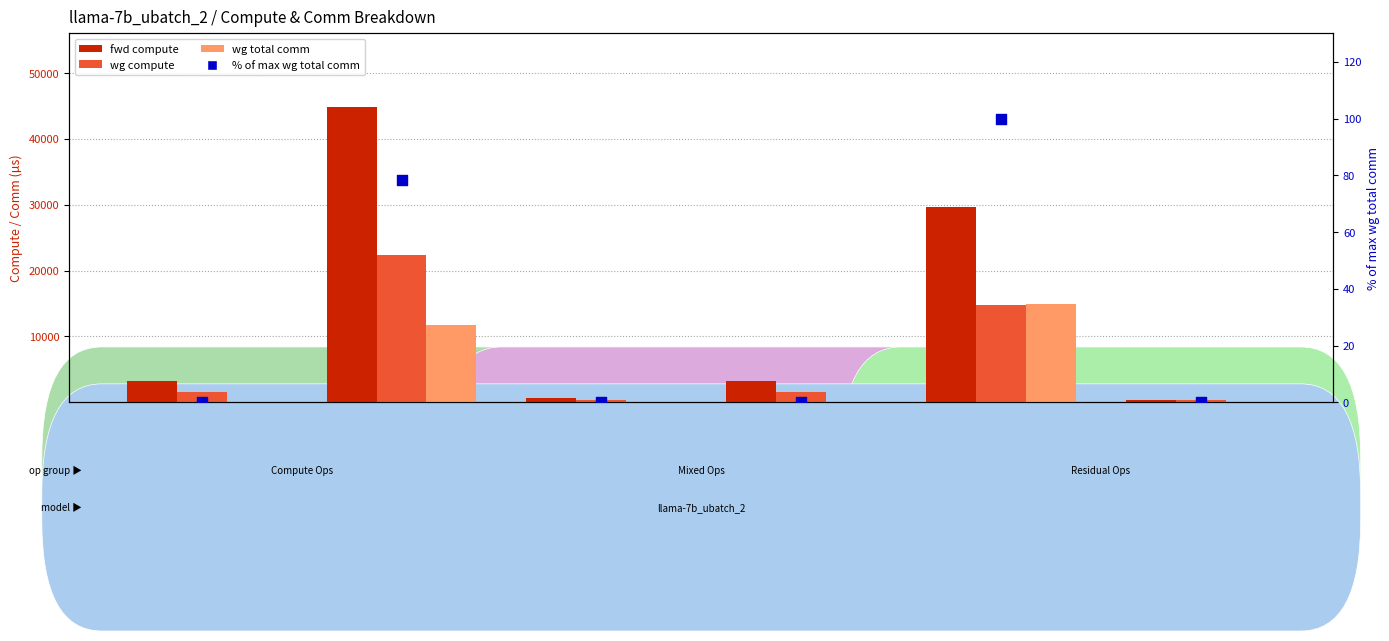

At which category is the sum across all series the highest?

ATTN